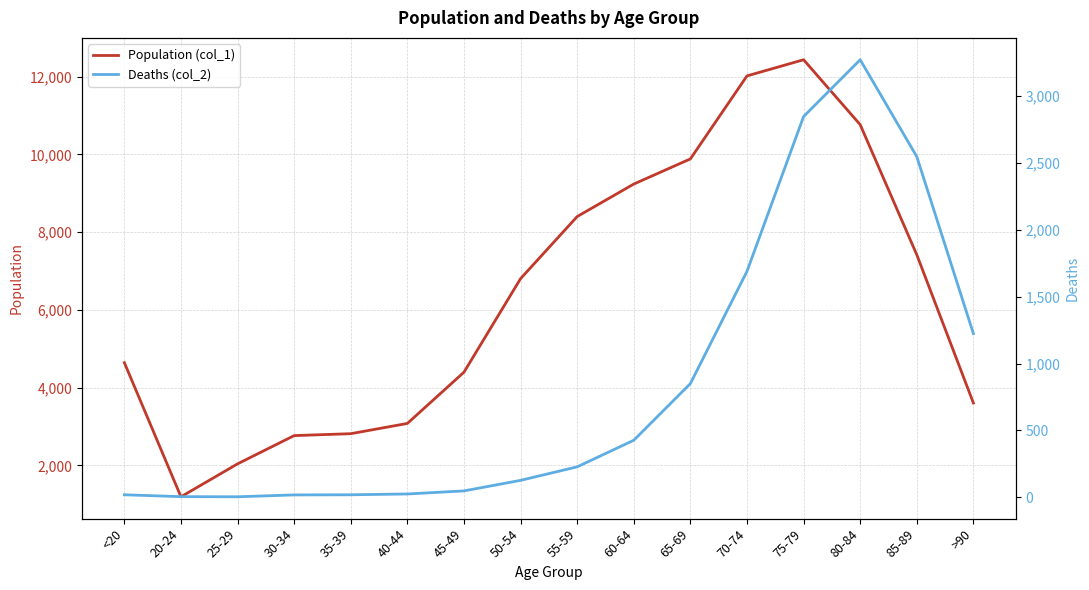

Where is the first local maximum for Population (col_1)?

75-79